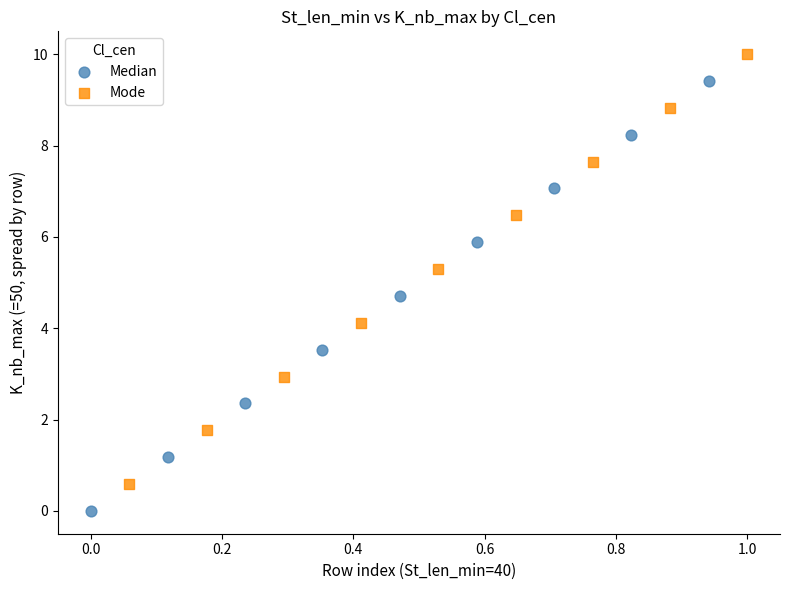

Which series reaches the minimum Y coordinate?

Median